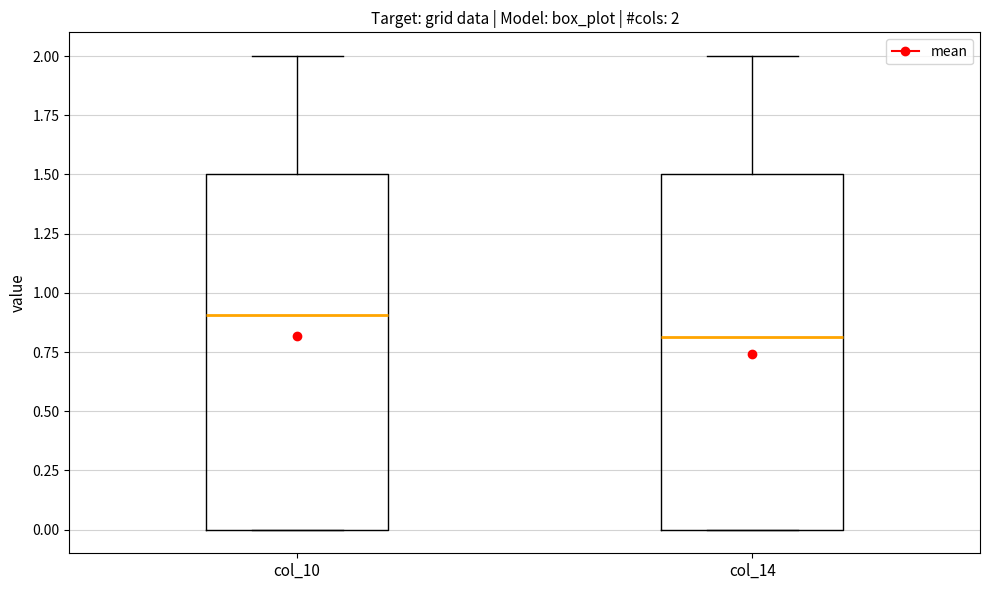

Which box's median line is the lowest?

col_14